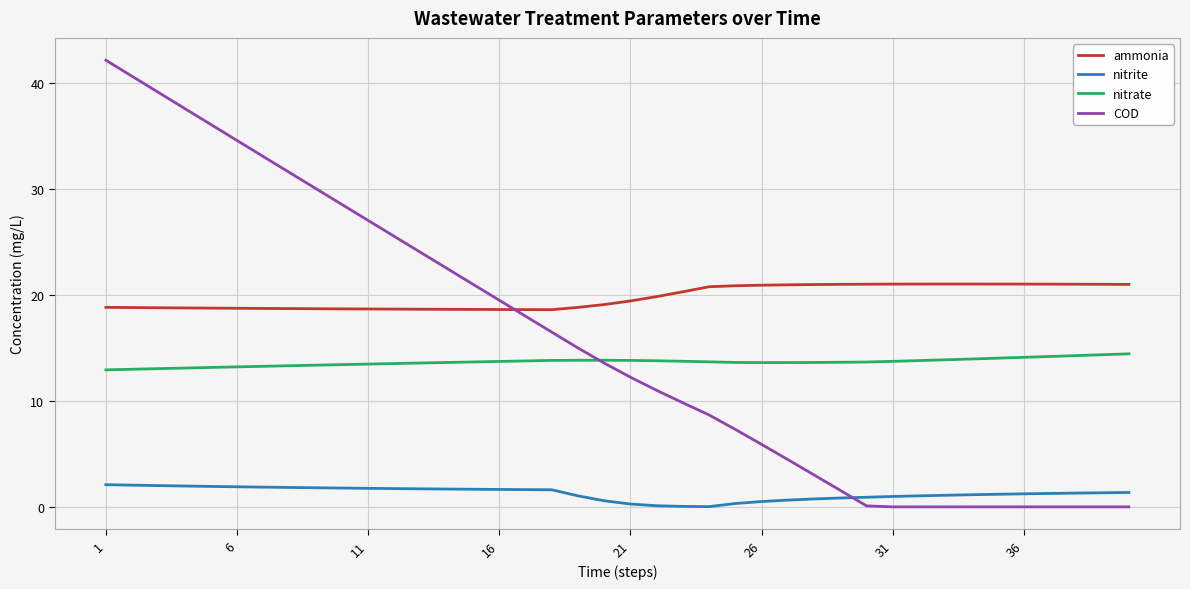

Which series has the largest total across all categories?

ammonia